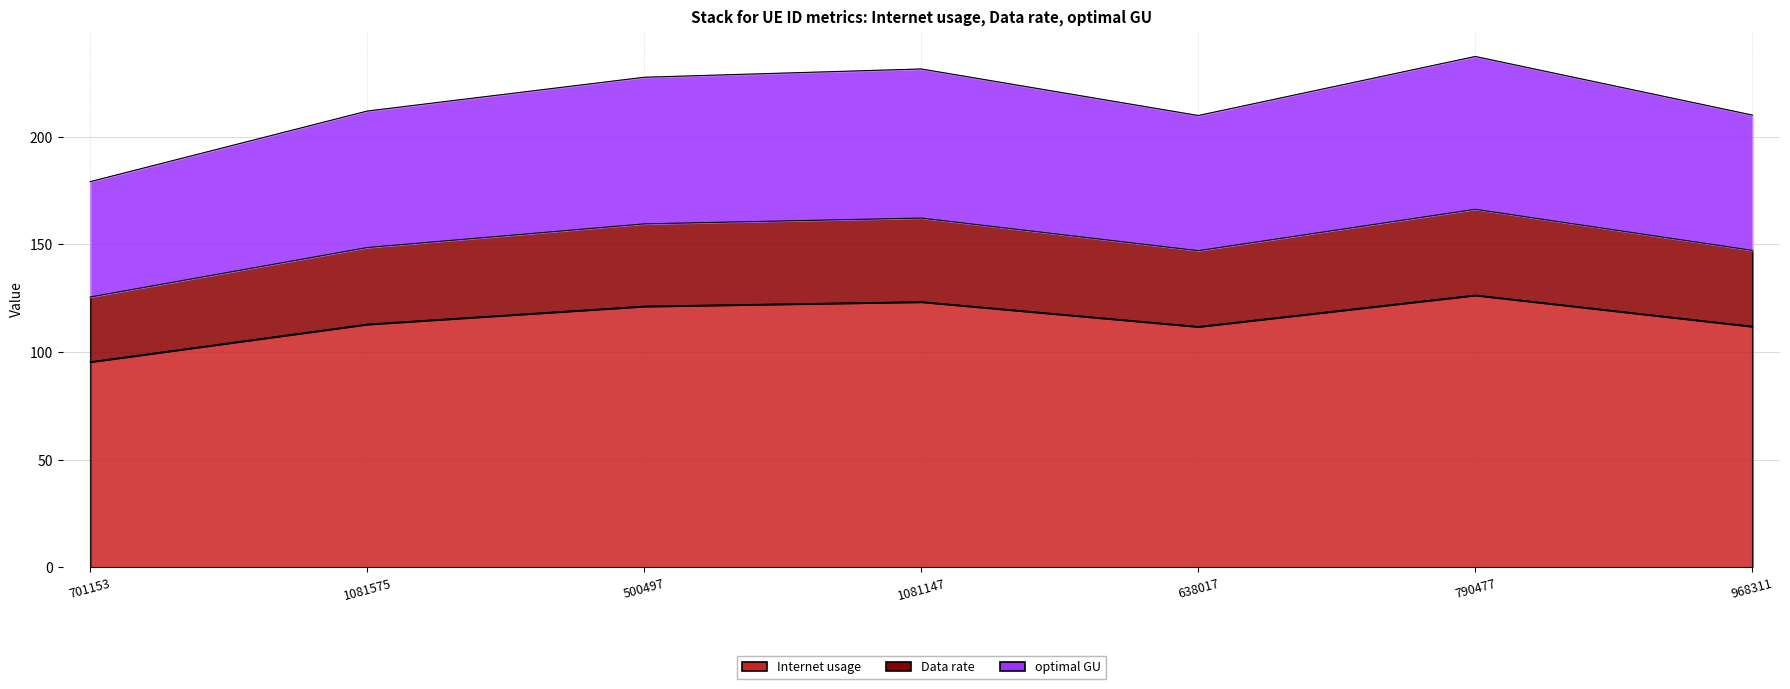

True or false: Internet usage has a value of 111.9 at 968311.

True